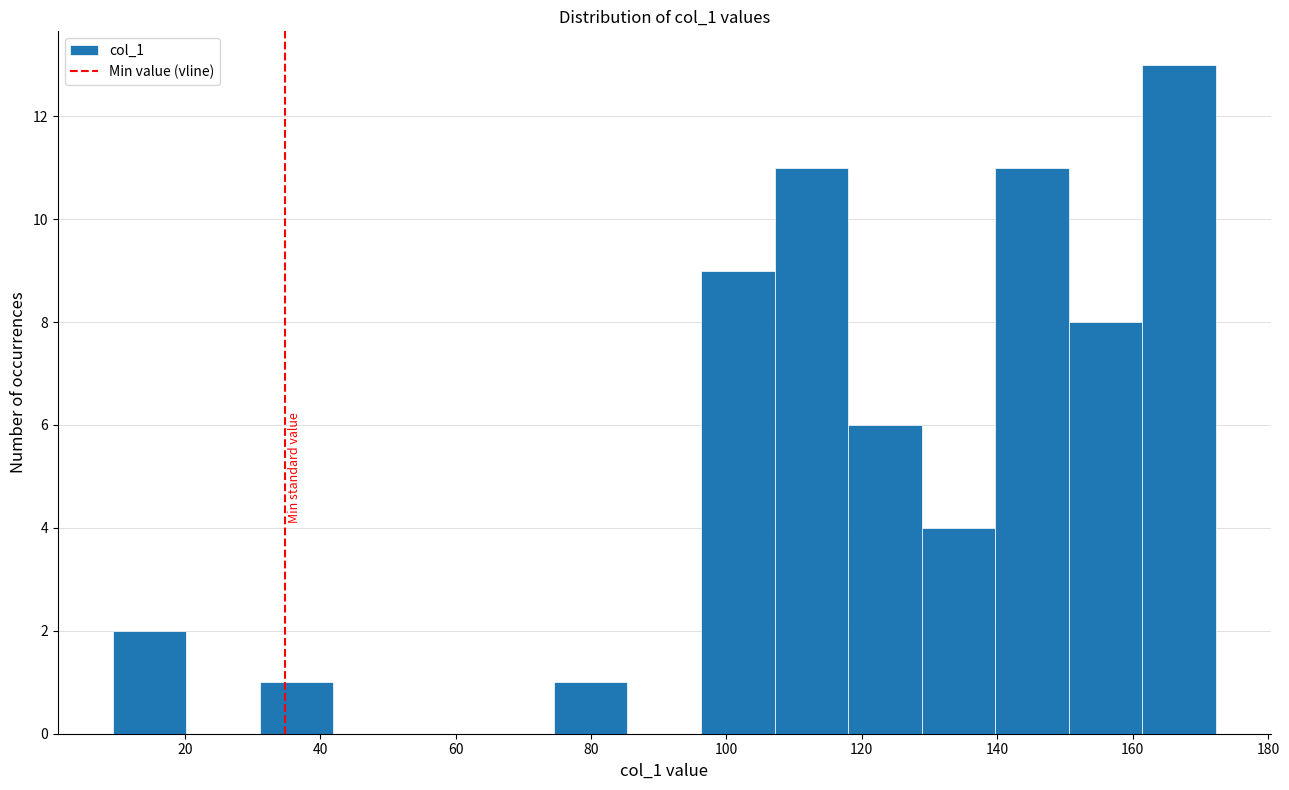

What is the height of the bar covering 140 to 150 on the x-axis? Neither the bar edges nor the heights are printed on the chart, so give them approximately, as read against the axes.

11